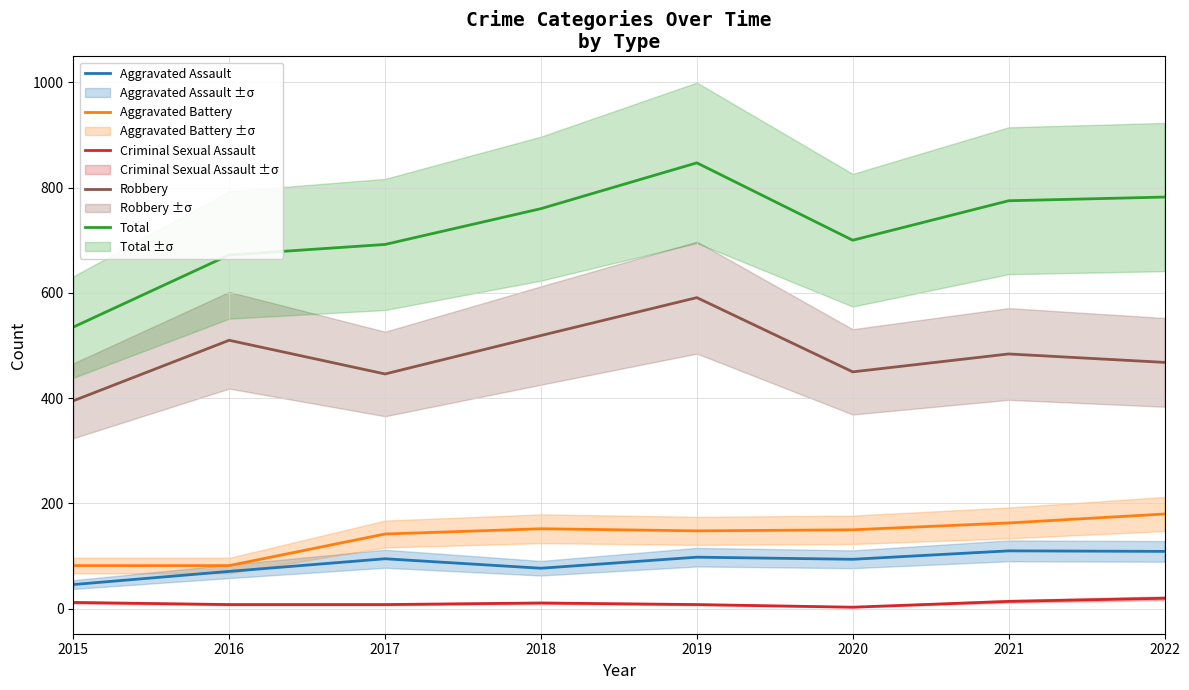

What is the sum of the Criminal Sexual Assault values at 2020 and 2016?

11